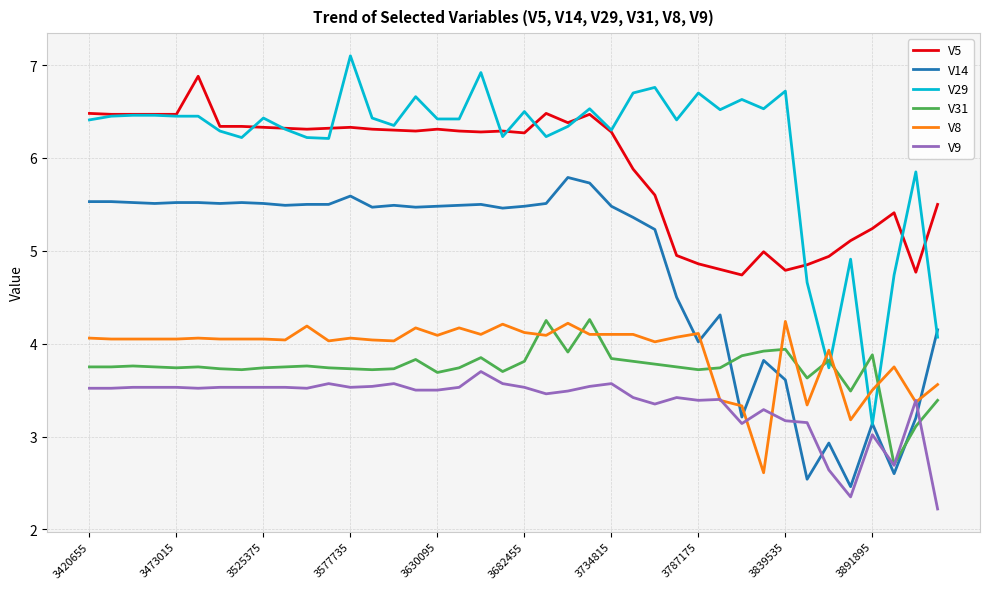

Count the number of data series in this chart.

6